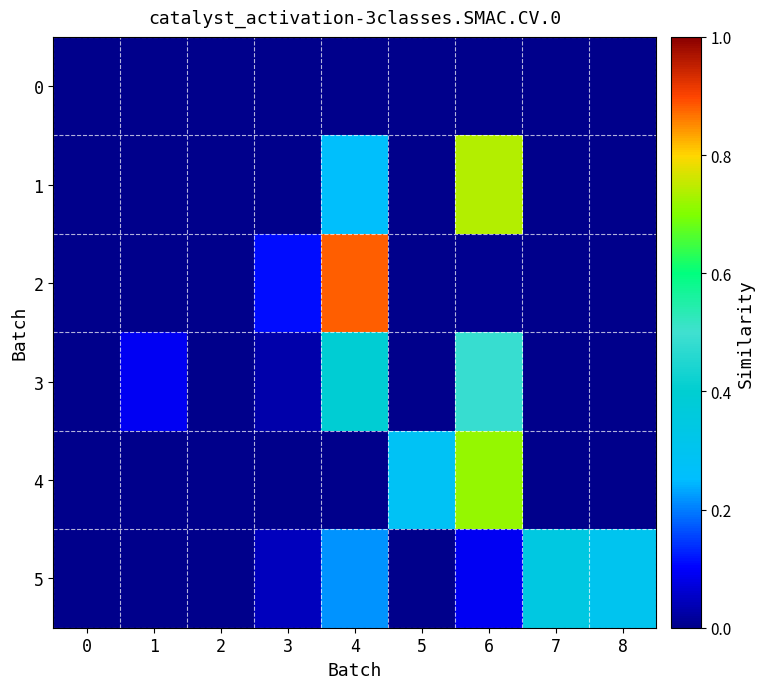

Count the number of categories in the chart.

9